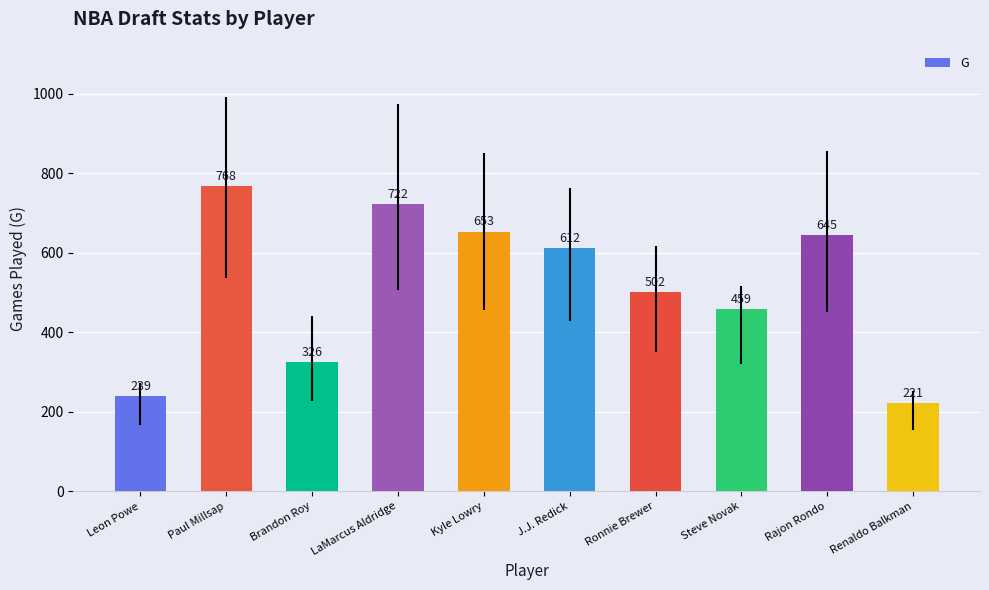

The chart shows a value of 722 at LaMarcus Aldridge. True or false?

True